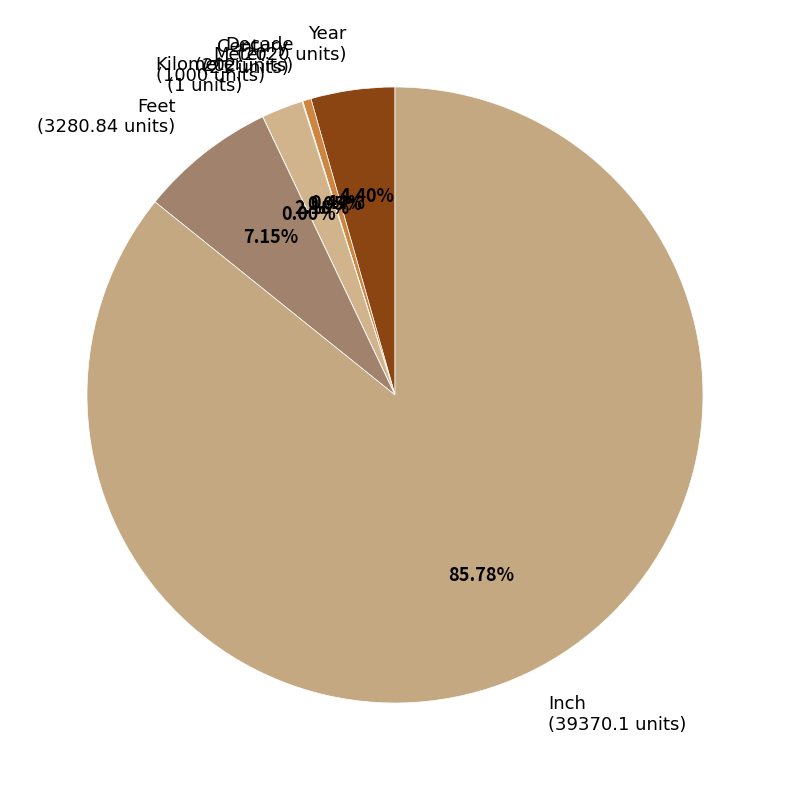

True or false: Inch accounts for 86% of the total.

True